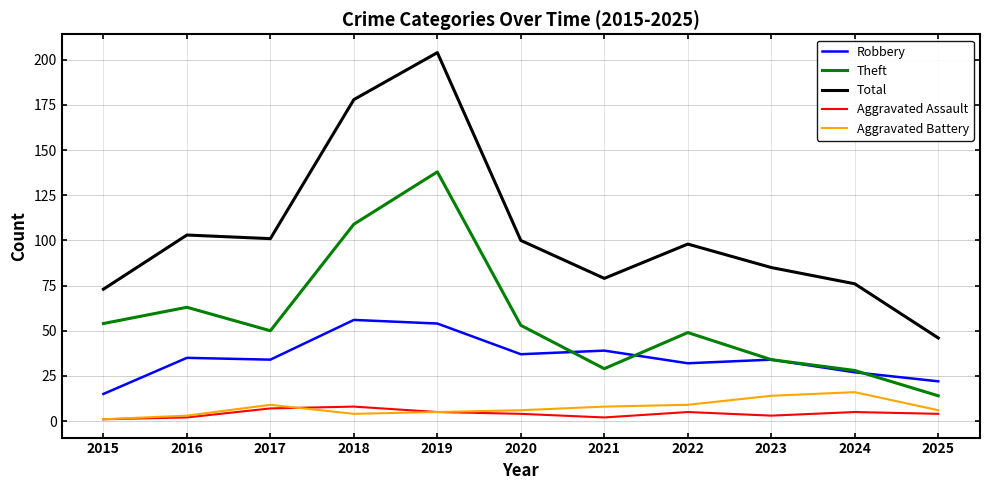

Which category has the highest value in the Theft series?

2019